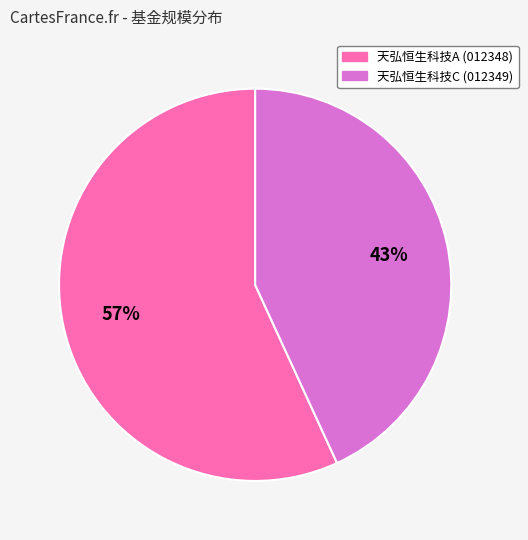

Is there any slice that represents more than half of the pie?

Yes